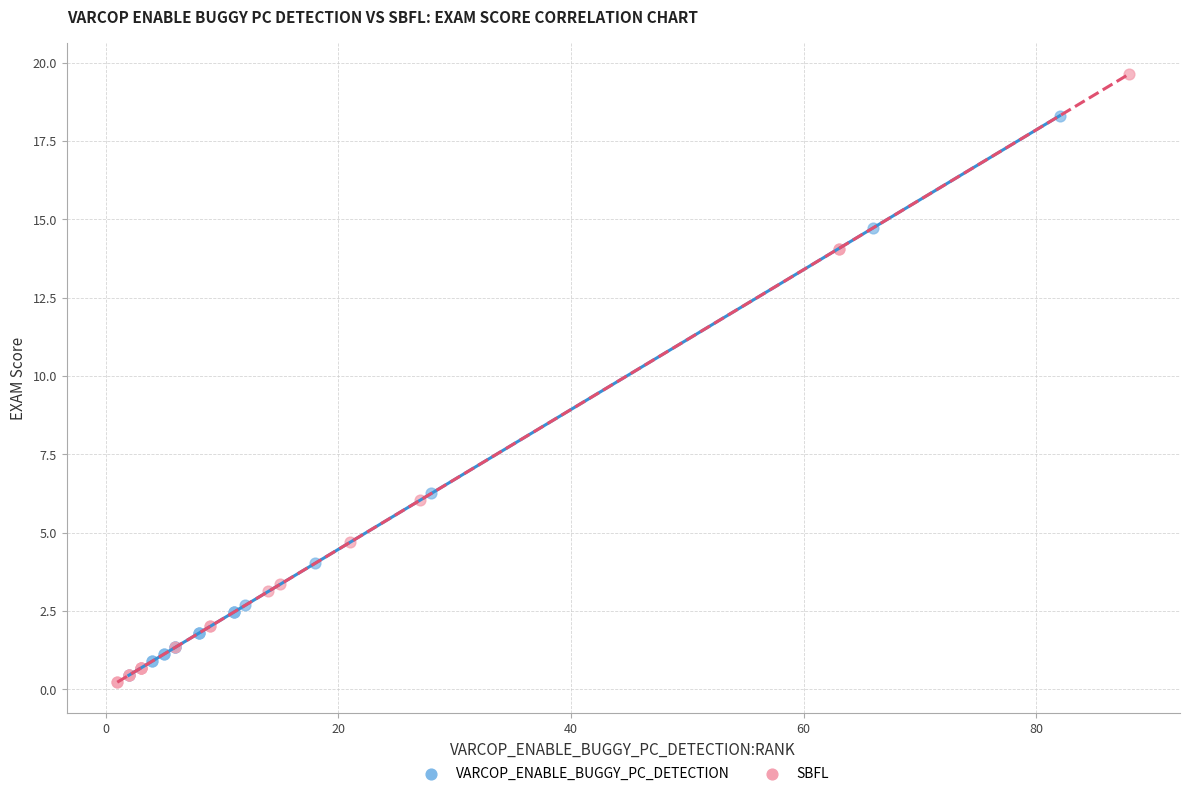

Which series reaches the maximum Y coordinate?

SBFL